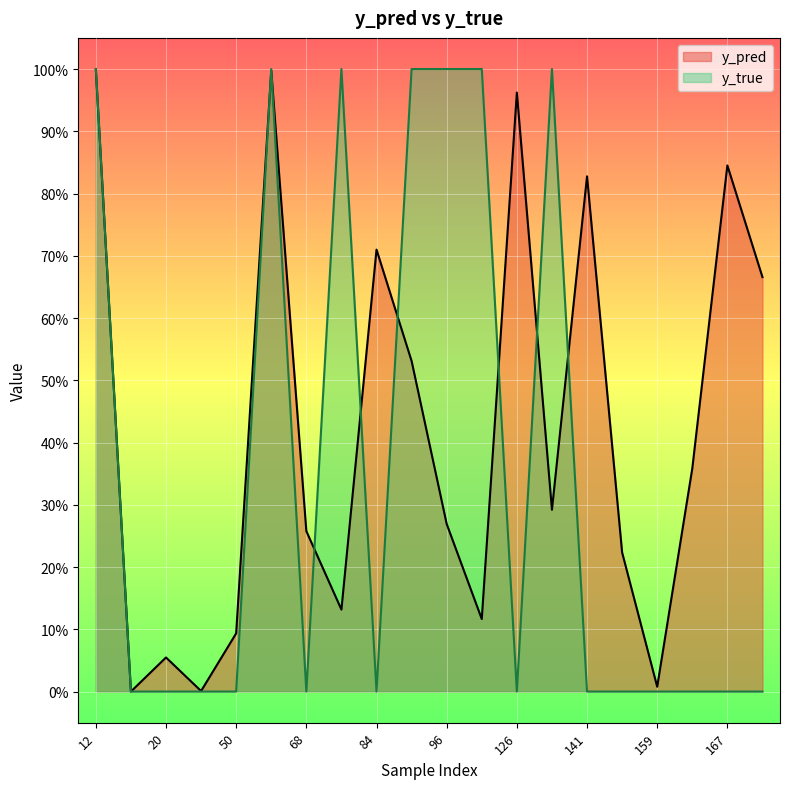

How many lines are shown in the chart?

2